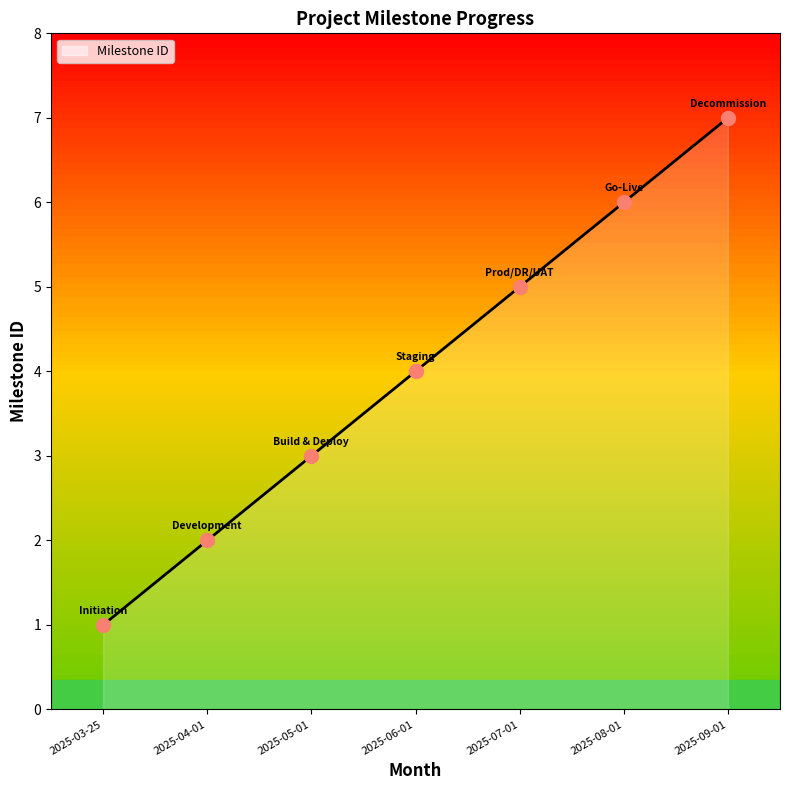

What is the change in value from 2025-03-25 to 2025-09-01?

+6